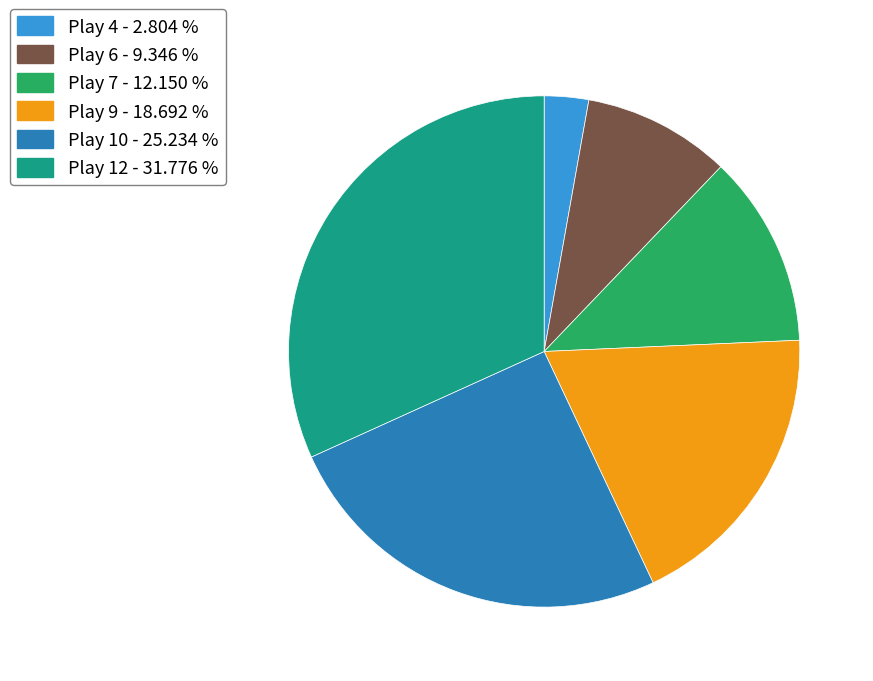

Is there any slice that represents more than half of the pie?

No